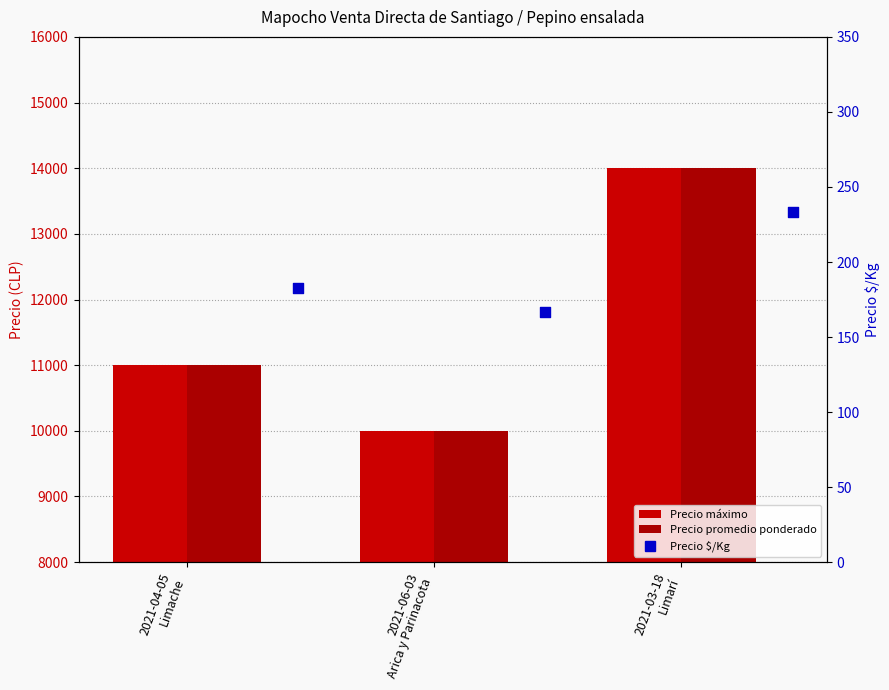

Is the value of Precio promedio ponderado at 2021-04-05
Limache greater than the value of Precio $/Kg at 2021-06-03
Arica y Parinacota?

Yes